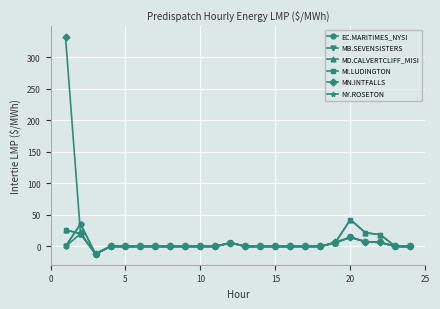

True or false: MI.LUDINGTON and MD.CALVERTCLIFF_MISI intersect in this chart.

False